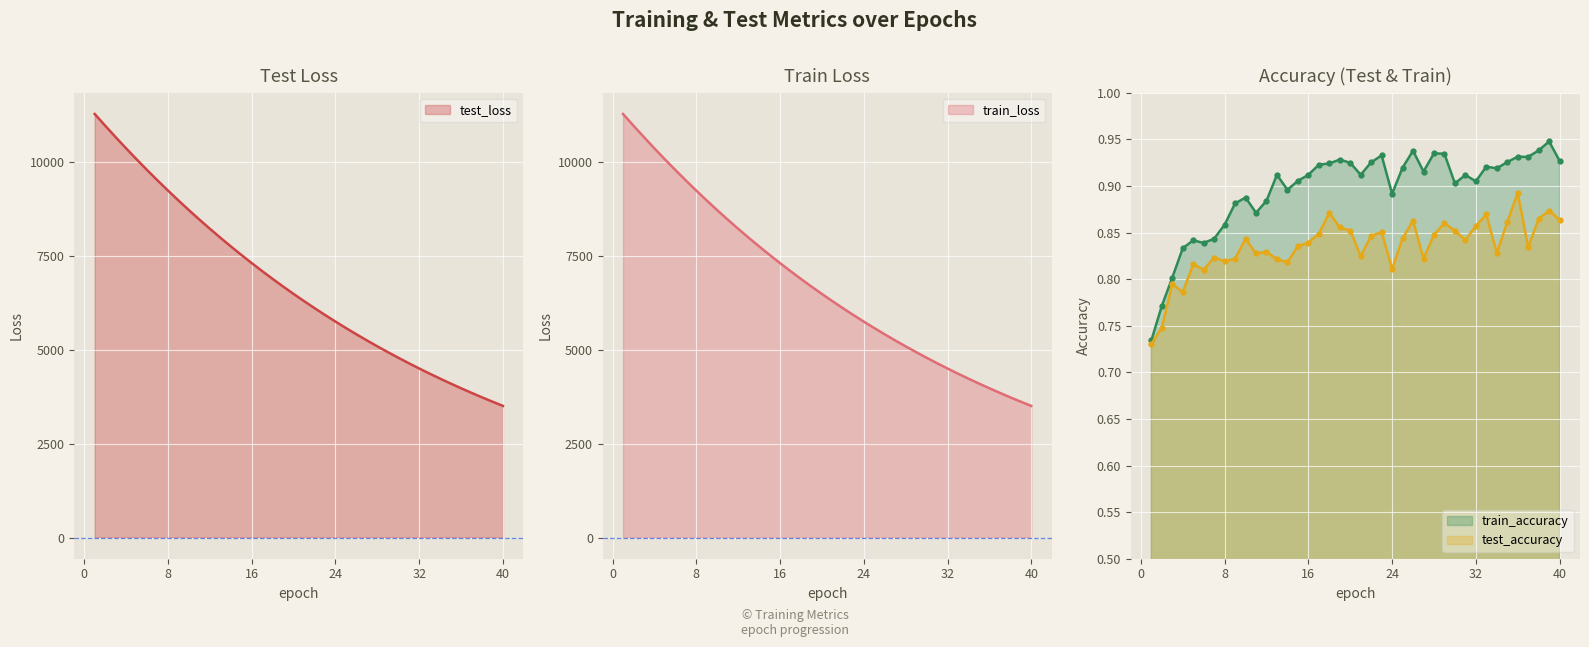

Between 27 and 32, which series saw the biggest shift?

test_loss